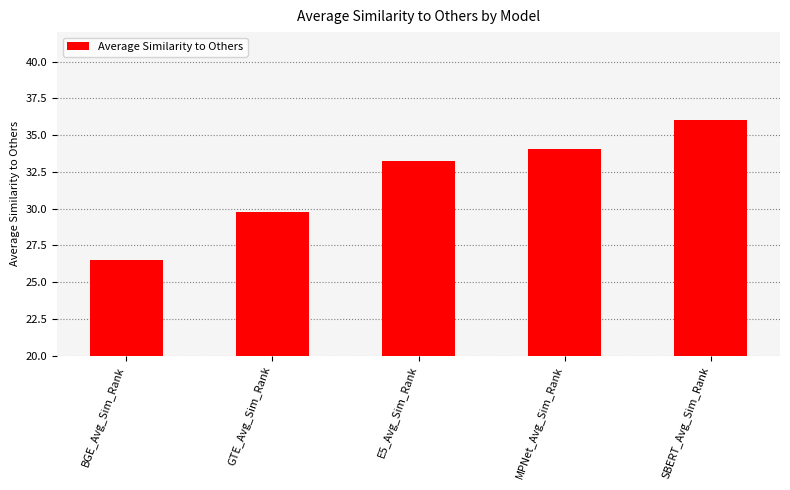

Count the number of data series in this chart.

1